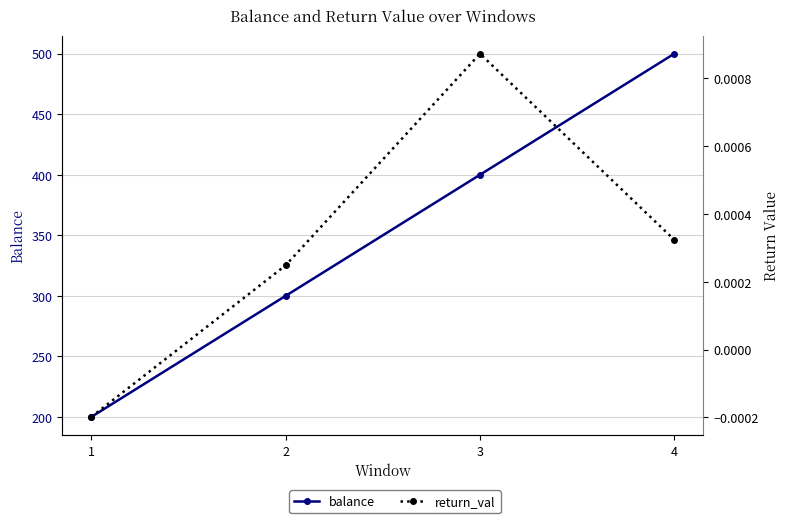

At how many categories does at least one series exceed 224?

3